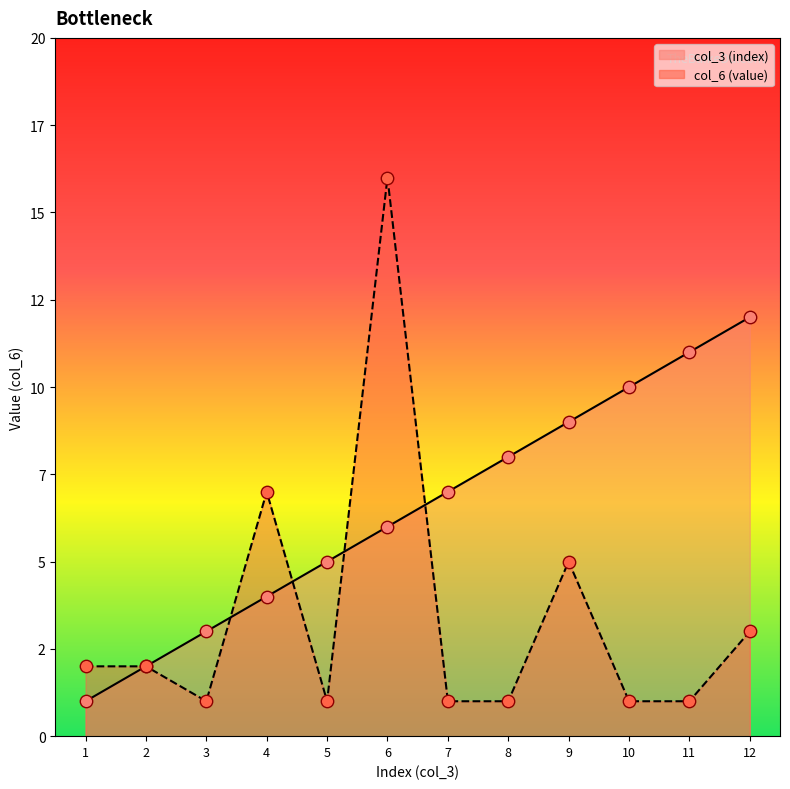

Which series reaches the maximum Y coordinate?

col_6_values